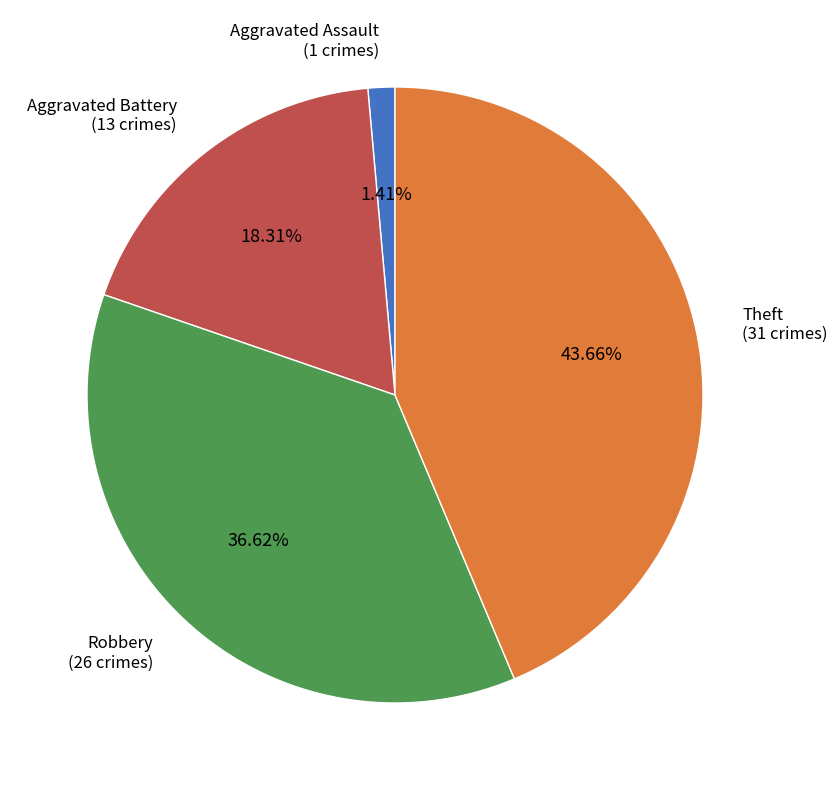

Is there any slice that represents more than half of the pie?

No